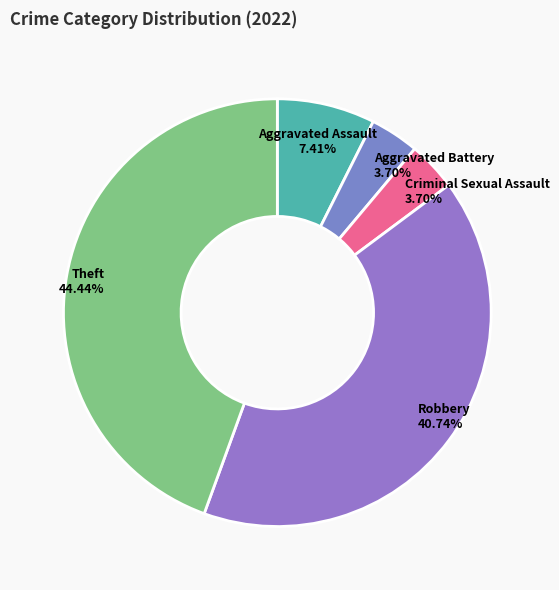

Count the number of slices in the pie.

5